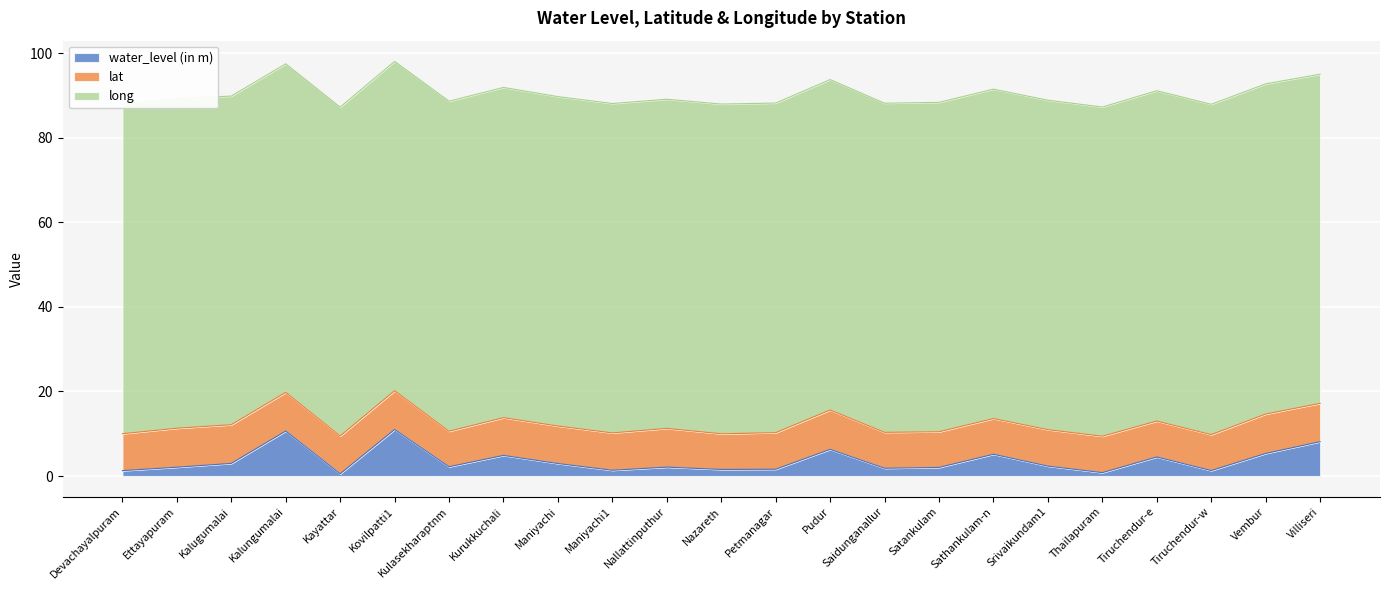

What is the smallest value displayed?

0.5